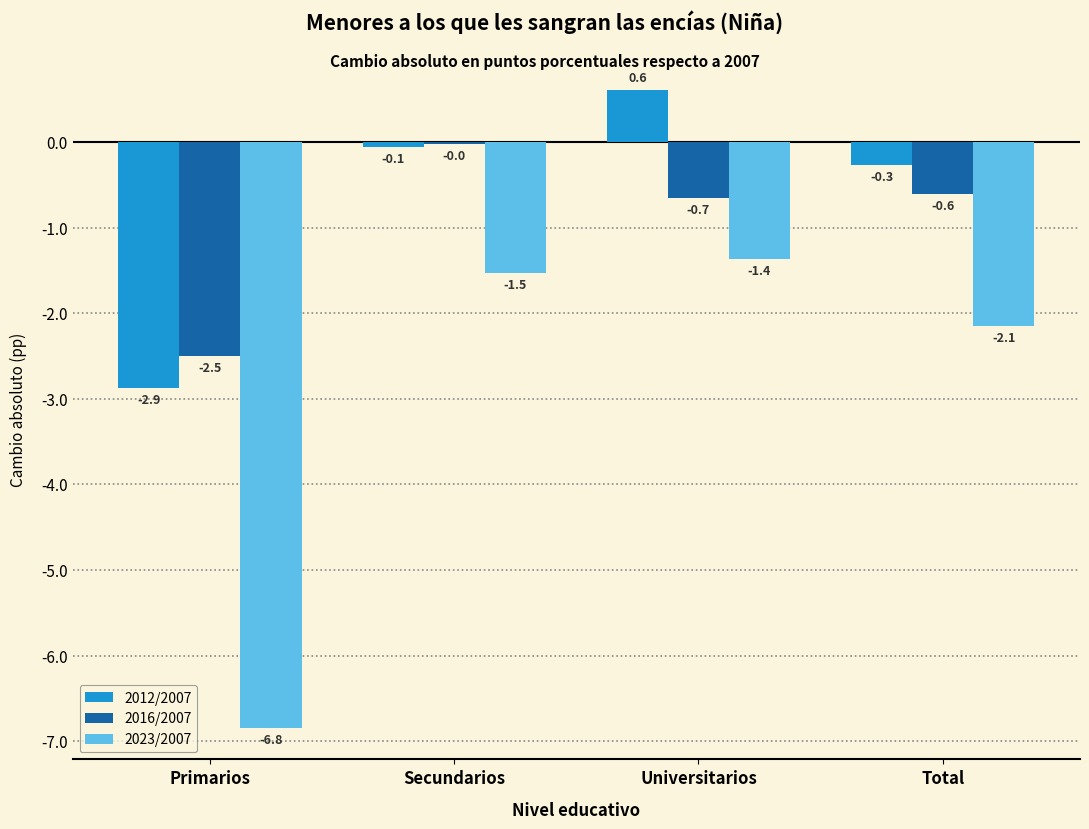

What value does the 2016/2007 series have at Total?

-0.6